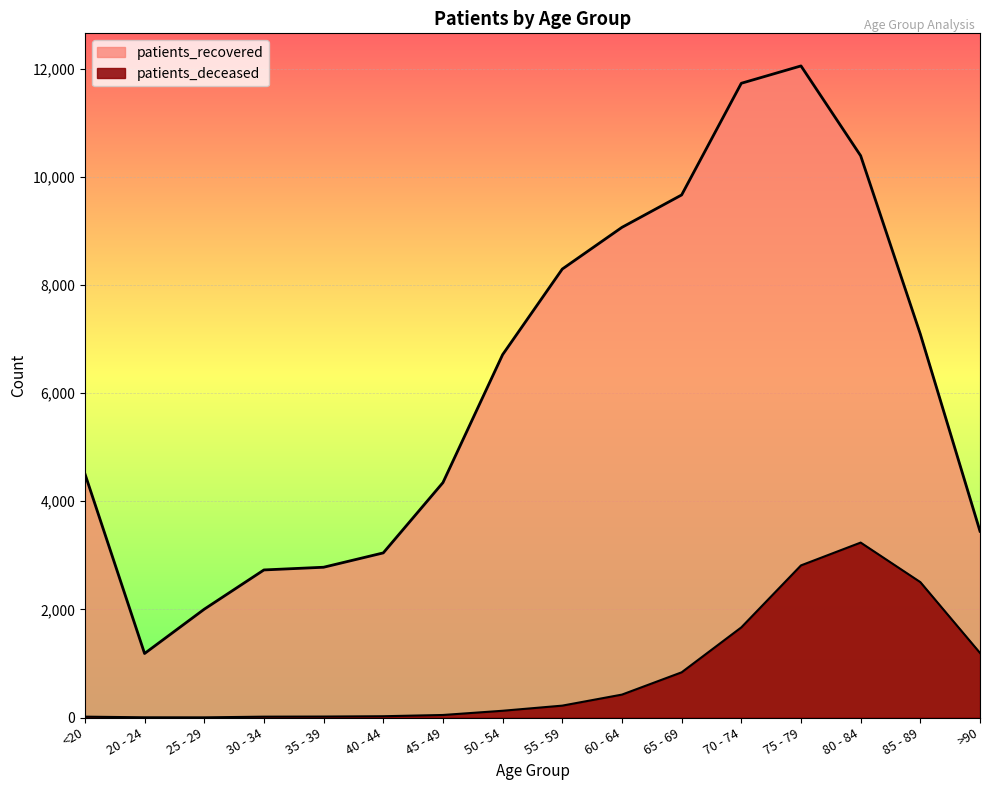

What is the sum of the patients_recovered values at 45 - 49 and 75 - 79?

16393